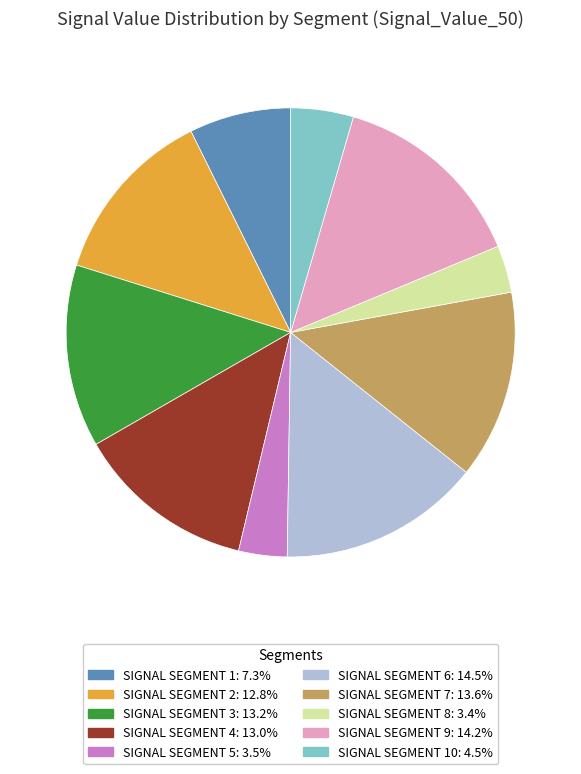

Does any single category account for the majority?

No